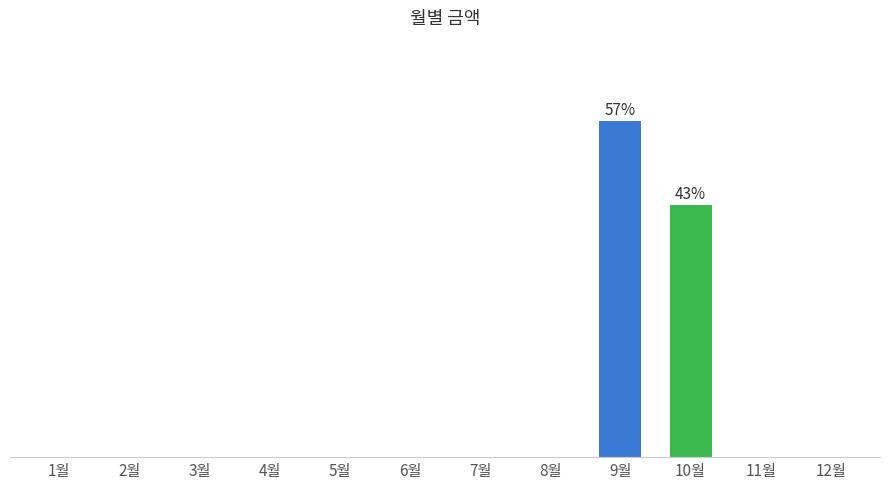

What position from the left is 8월?

8